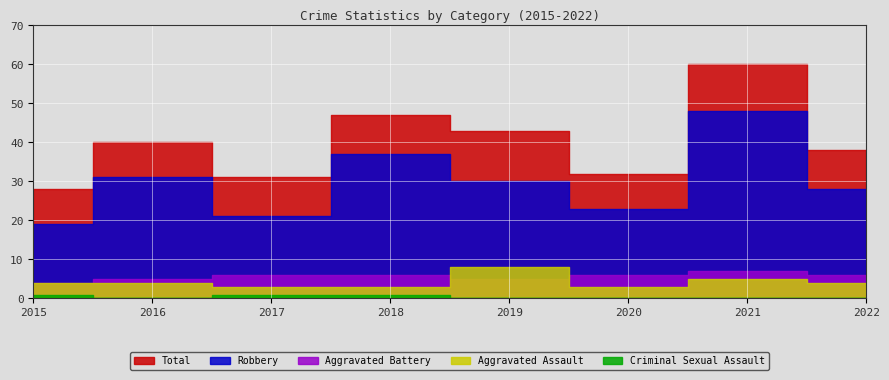

True or false: Robbery has a value of 21 at 2017.

True